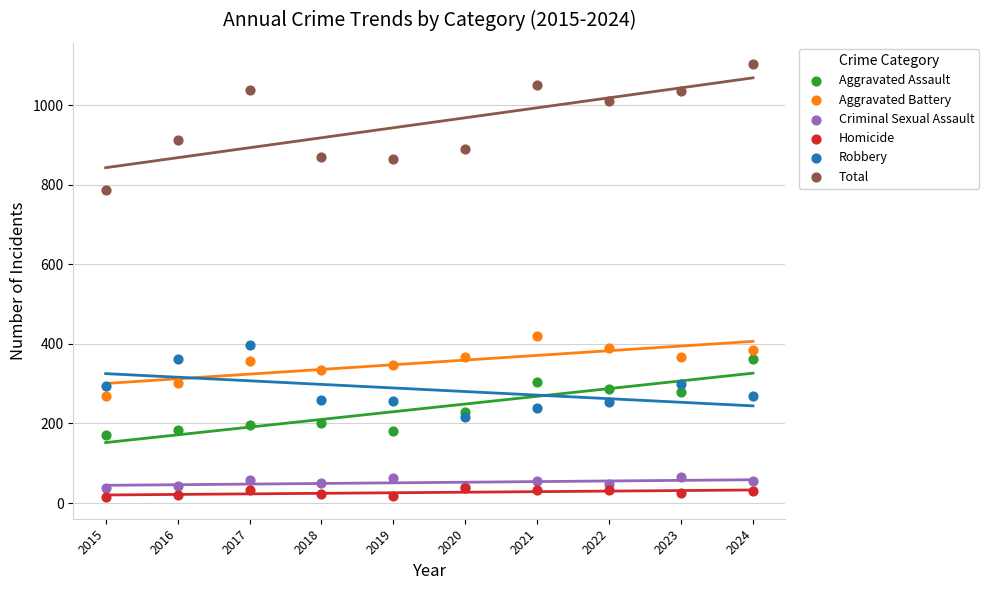

Across all series, what Y value is closest to 558?

421